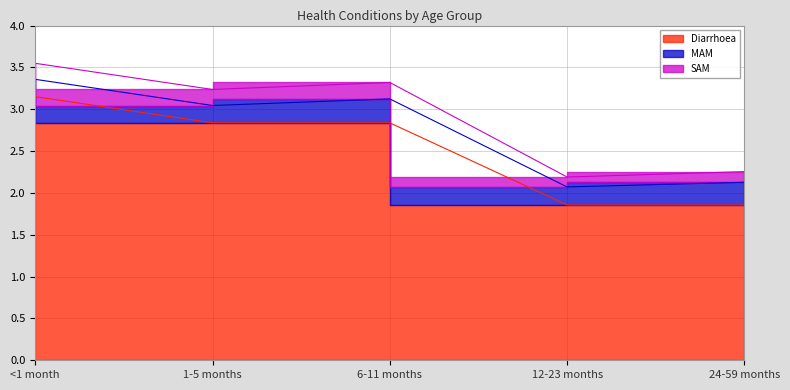

True or false: MAM has a value of 0.1 at 24-59 months.

False